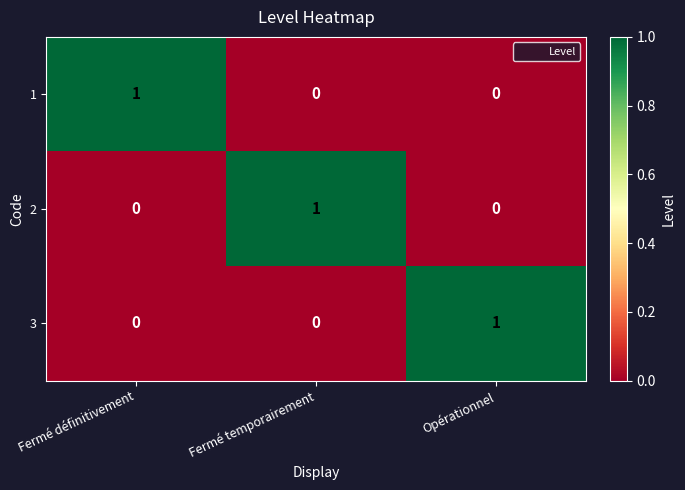

Reading left to right, transcribe all the data shown in this chart.

1: 1	0	0
2: 0	1	0
3: 0	0	1